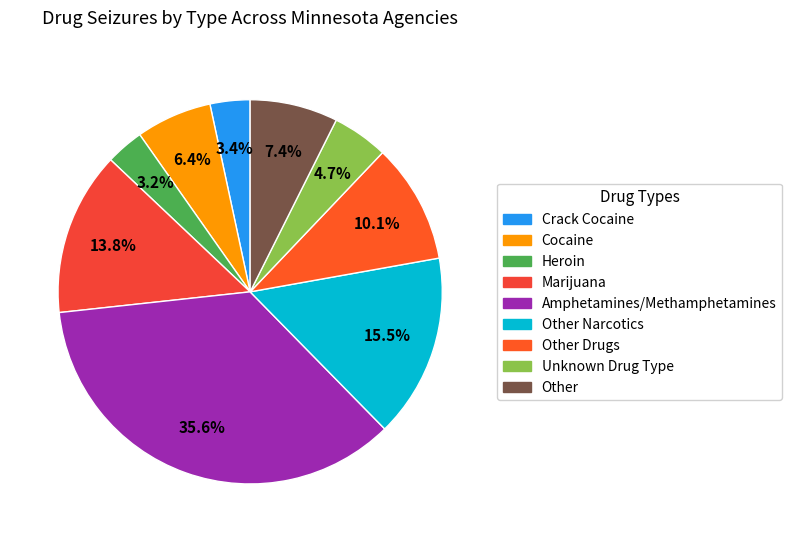

Which category has the biggest portion of the pie?

Amphetamines/Methamphetamines